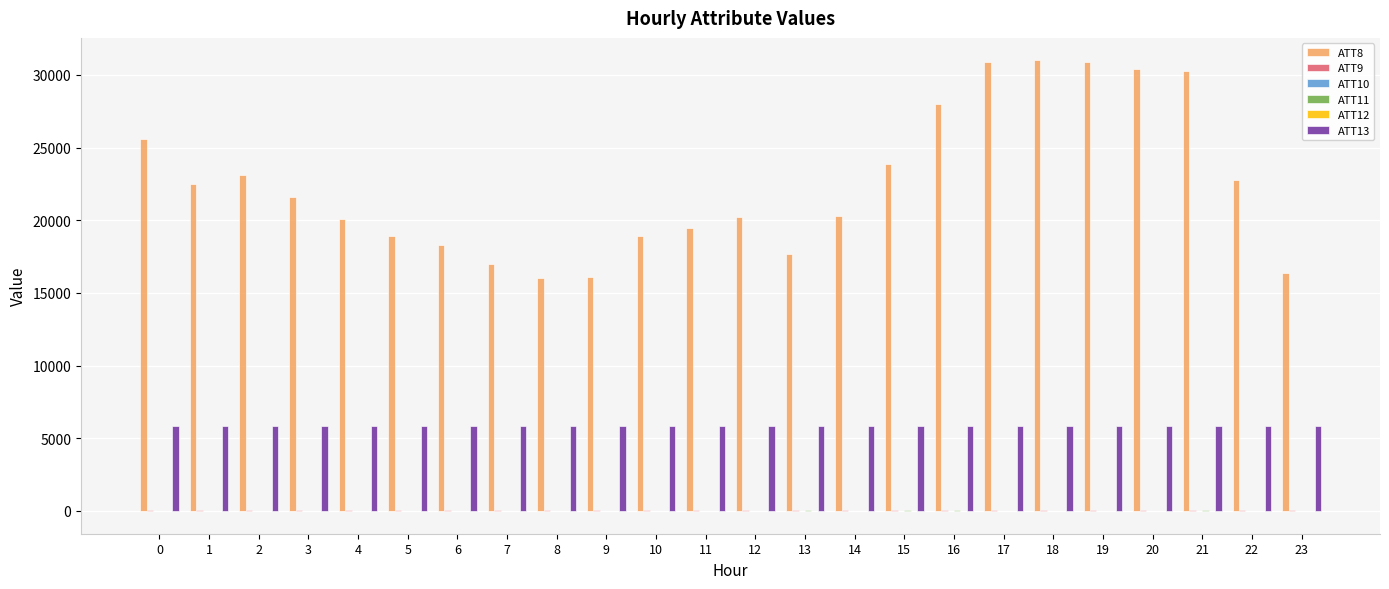

What is the greatest value displayed?

31000.0